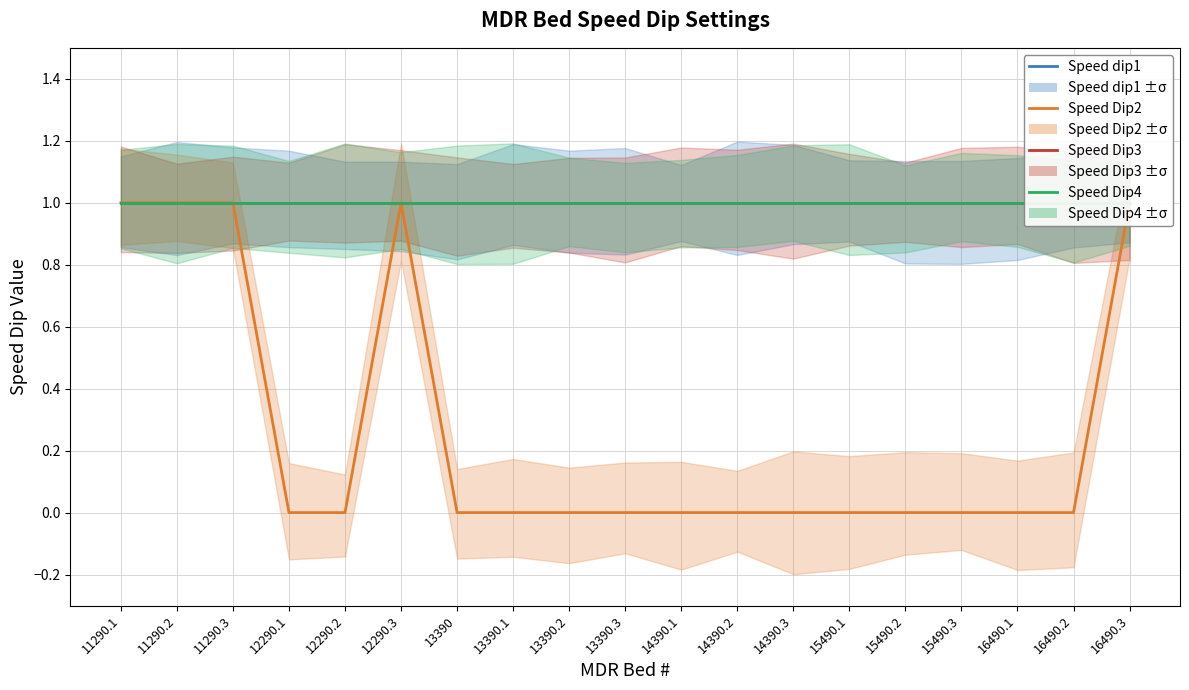

True or false: Speed Dip3 has a value of 1 at 13390.

False